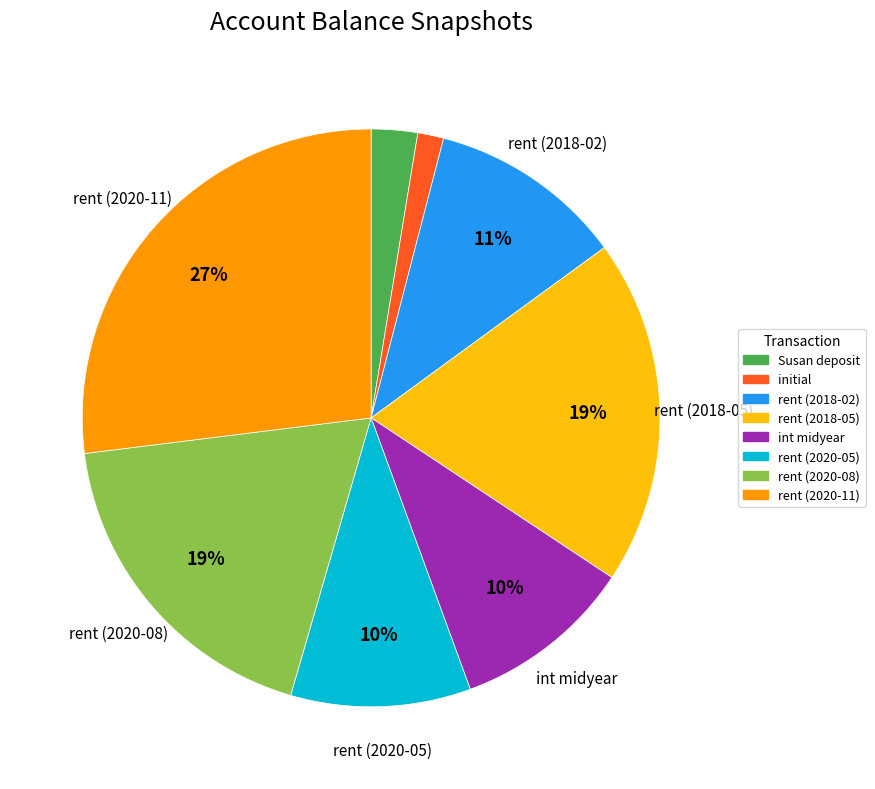

Does any single category account for the majority?

No